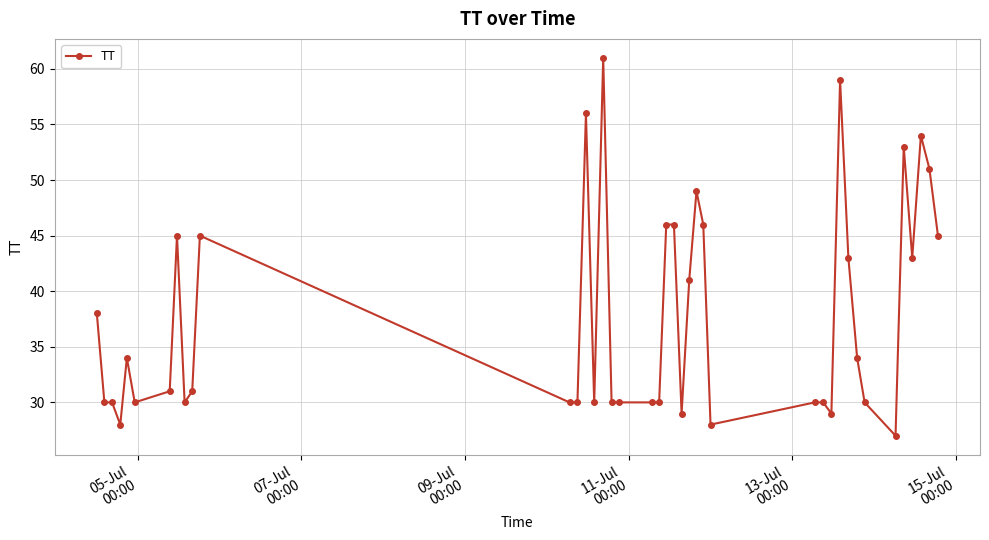

True or false: the data has more than 0 interior local peaks.

True